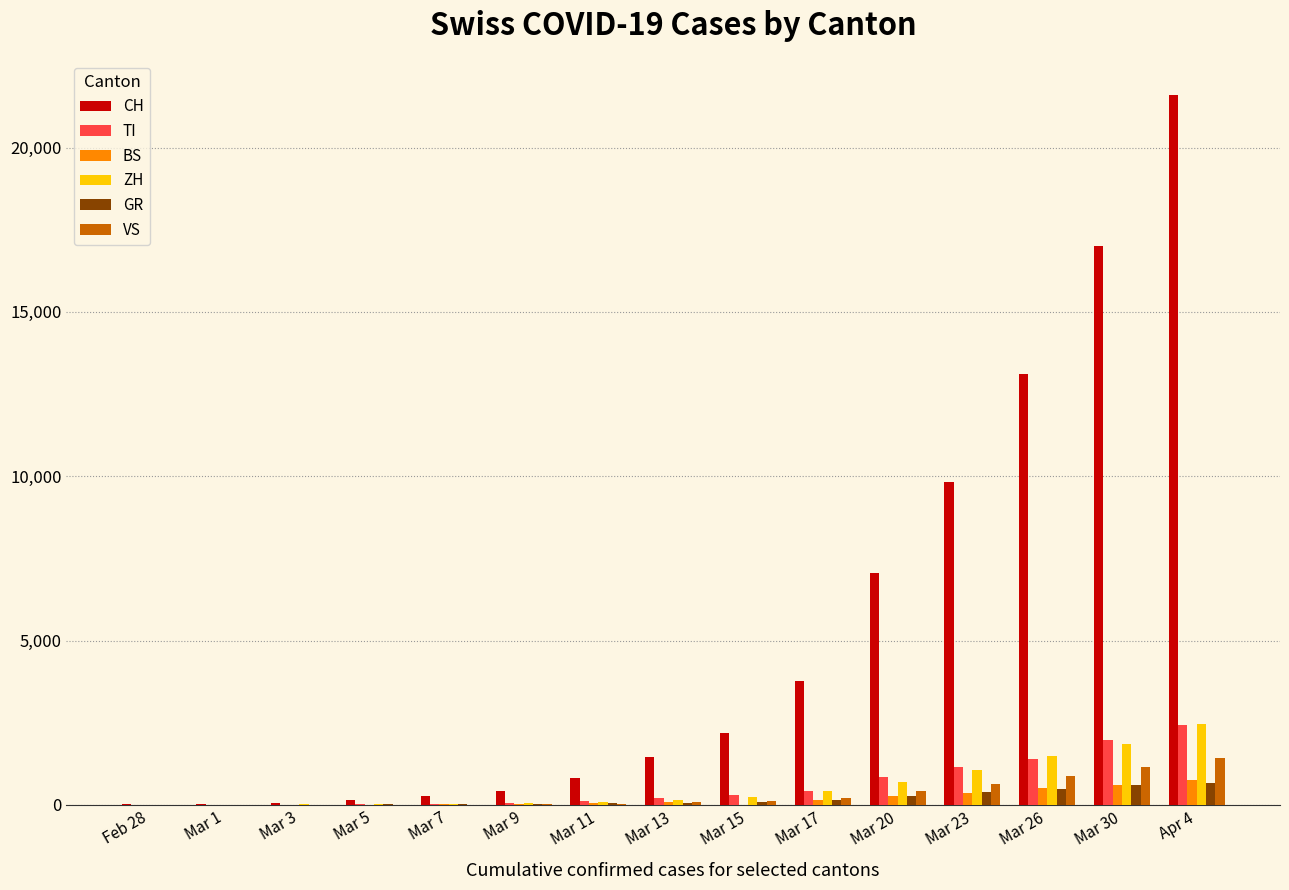

Read the CH value at Mar 13.

1469